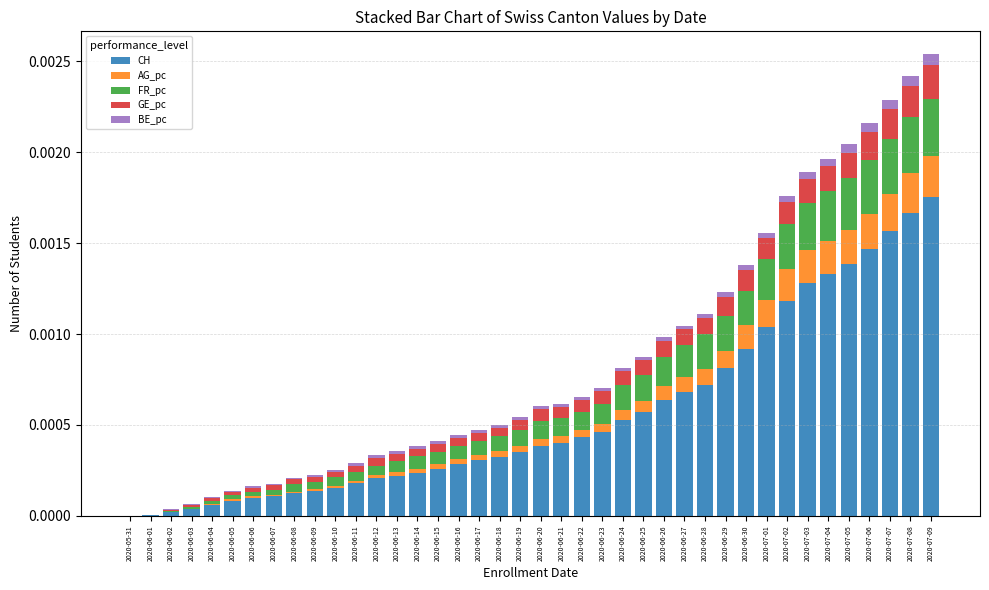

True or false: CH has a value of 0.0 at 2020-06-07.

False